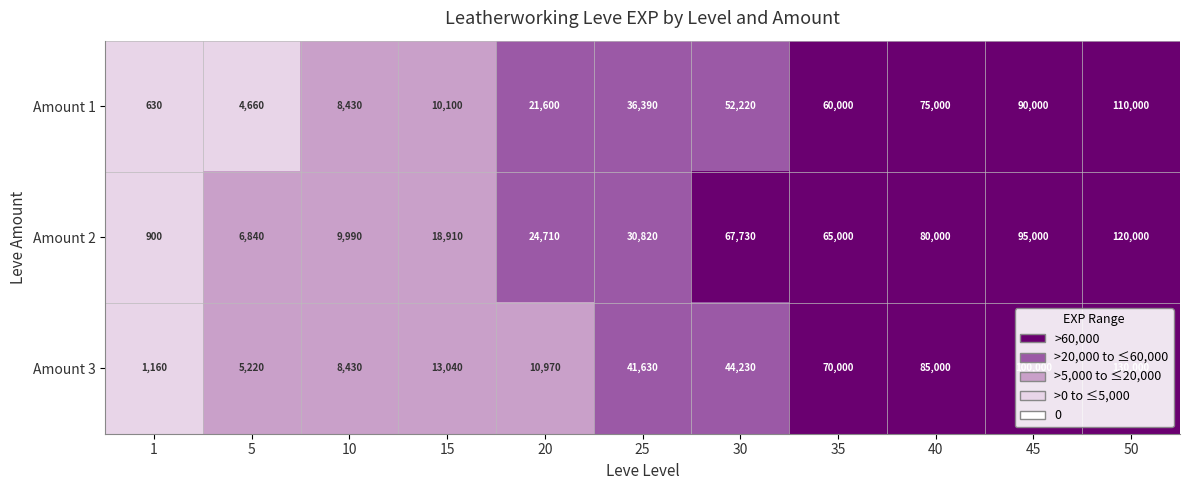

The Amount 3 series shows 70000 at 35. True or false?

True